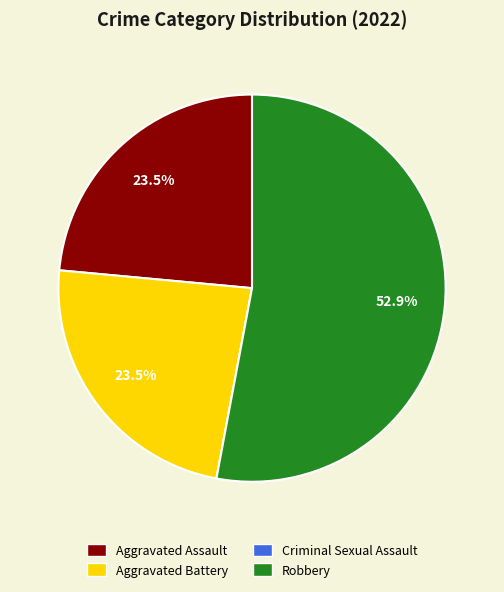

Combined, do Aggravated Assault and Aggravated Battery account for over 50%?

No